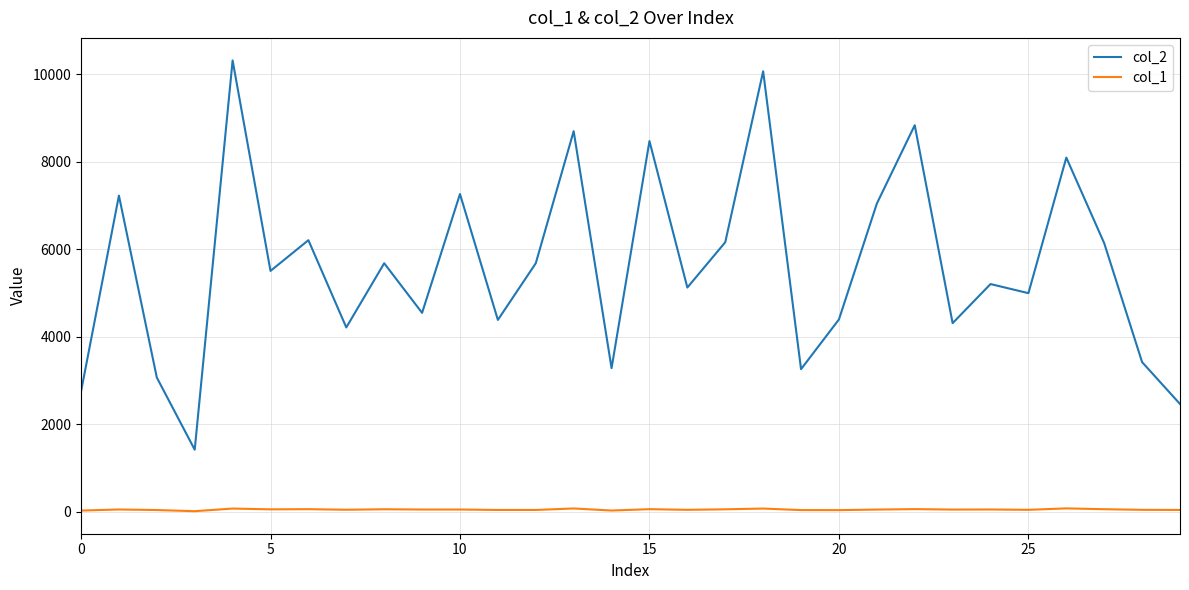

Which series has the largest range (max minus min)?

col_2